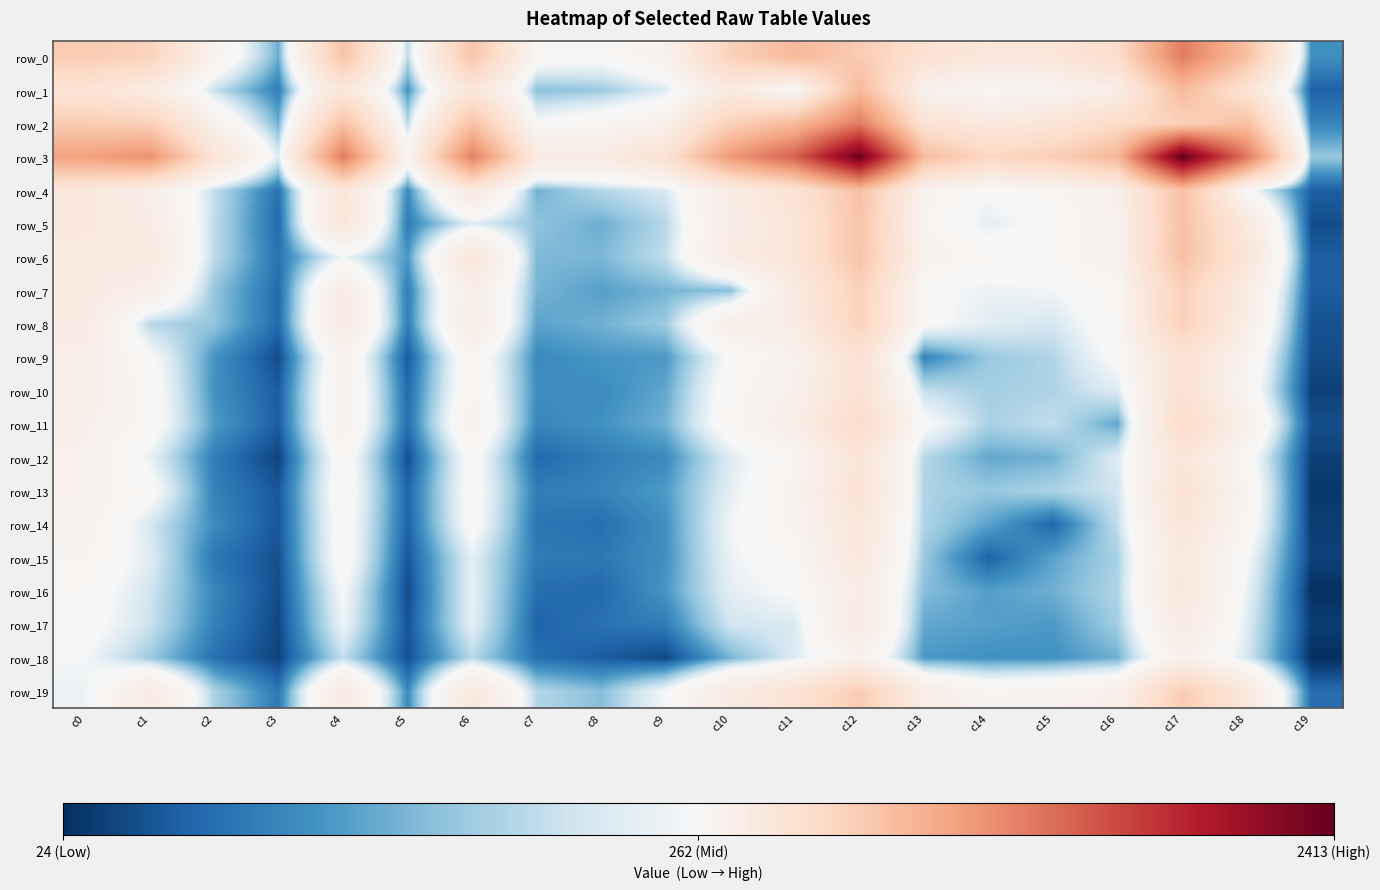

What is the highest value of the row_15 series?

496